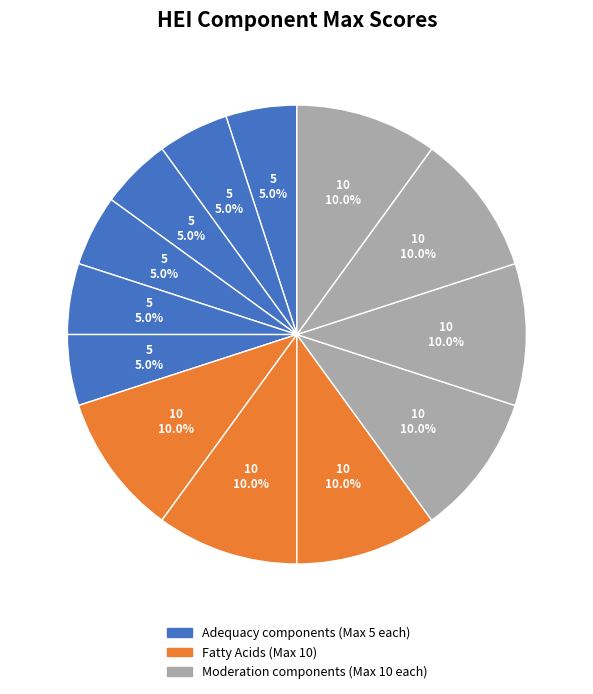

How many segments does this pie chart have?

13